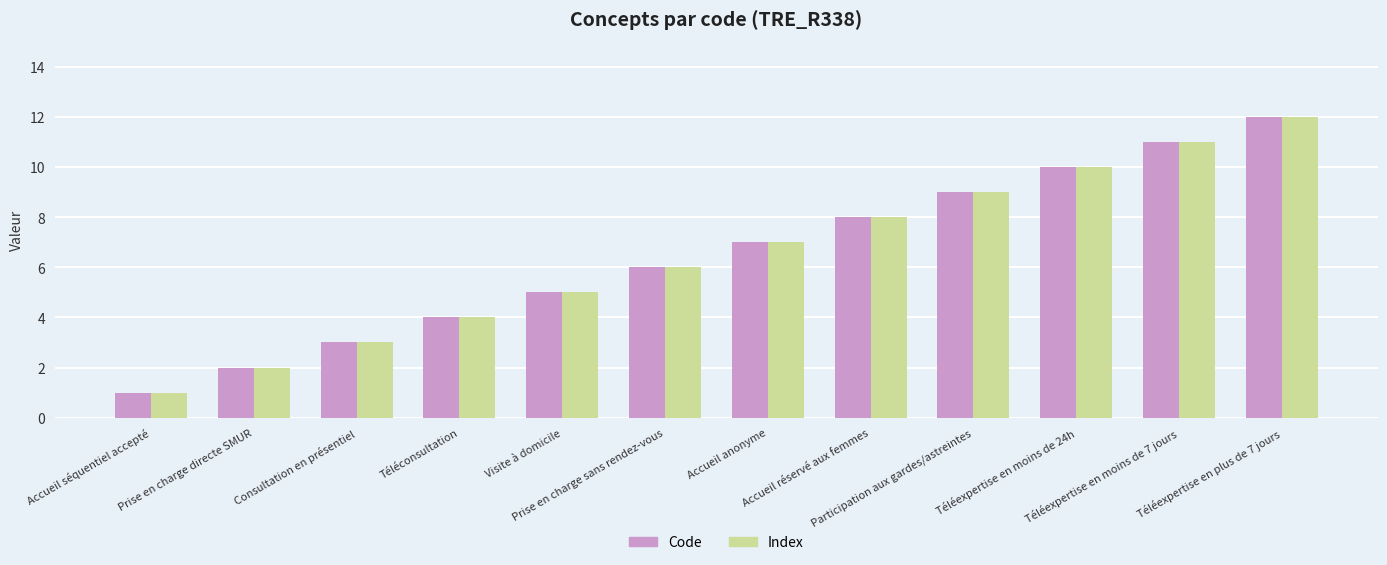

Where is Index nearest to the value 6?

Prise en charge sans rendez-vous